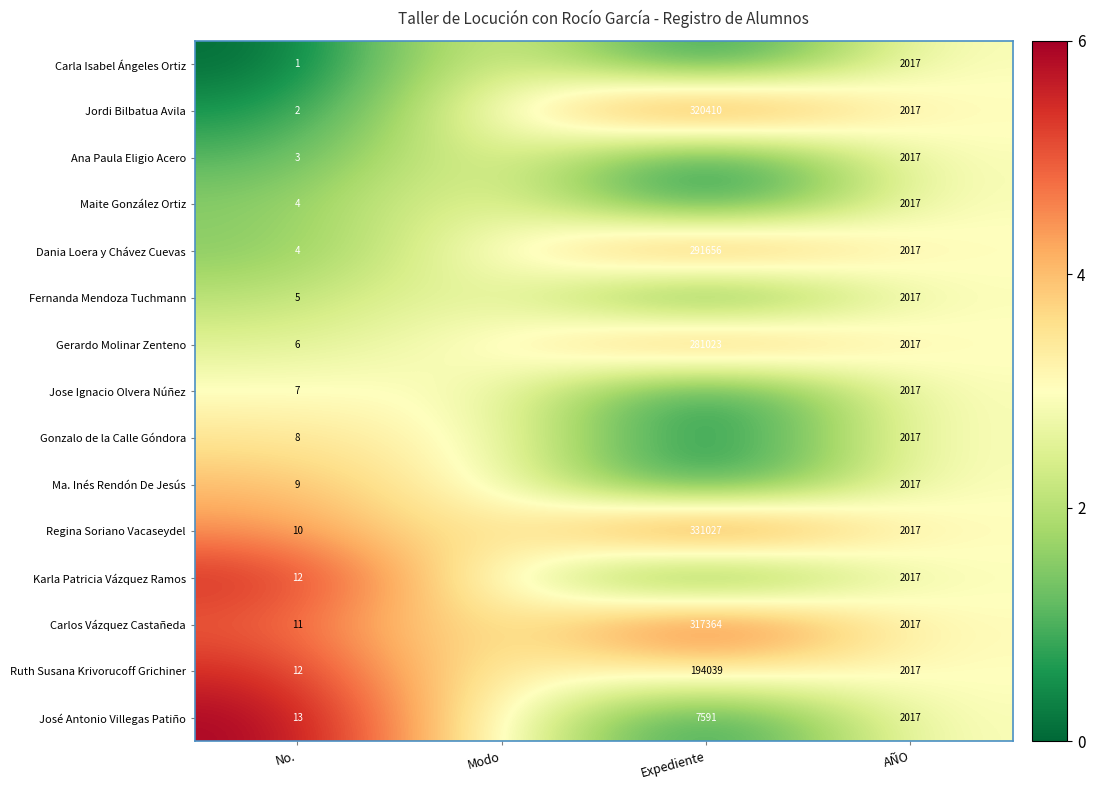

Which label corresponds to the largest value in the chart?

Expediente